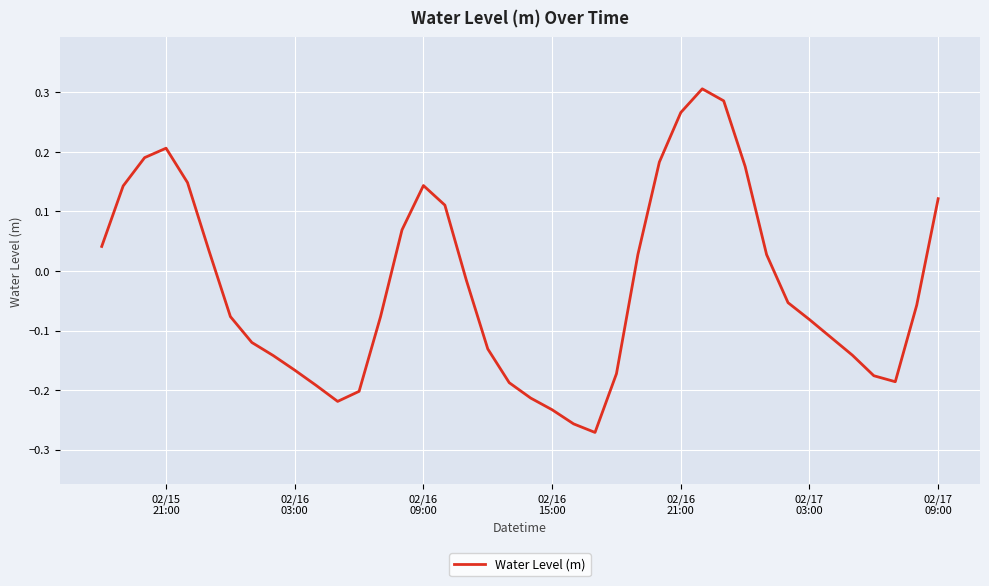

What is the difference between the maximum and minimum values?

0.6